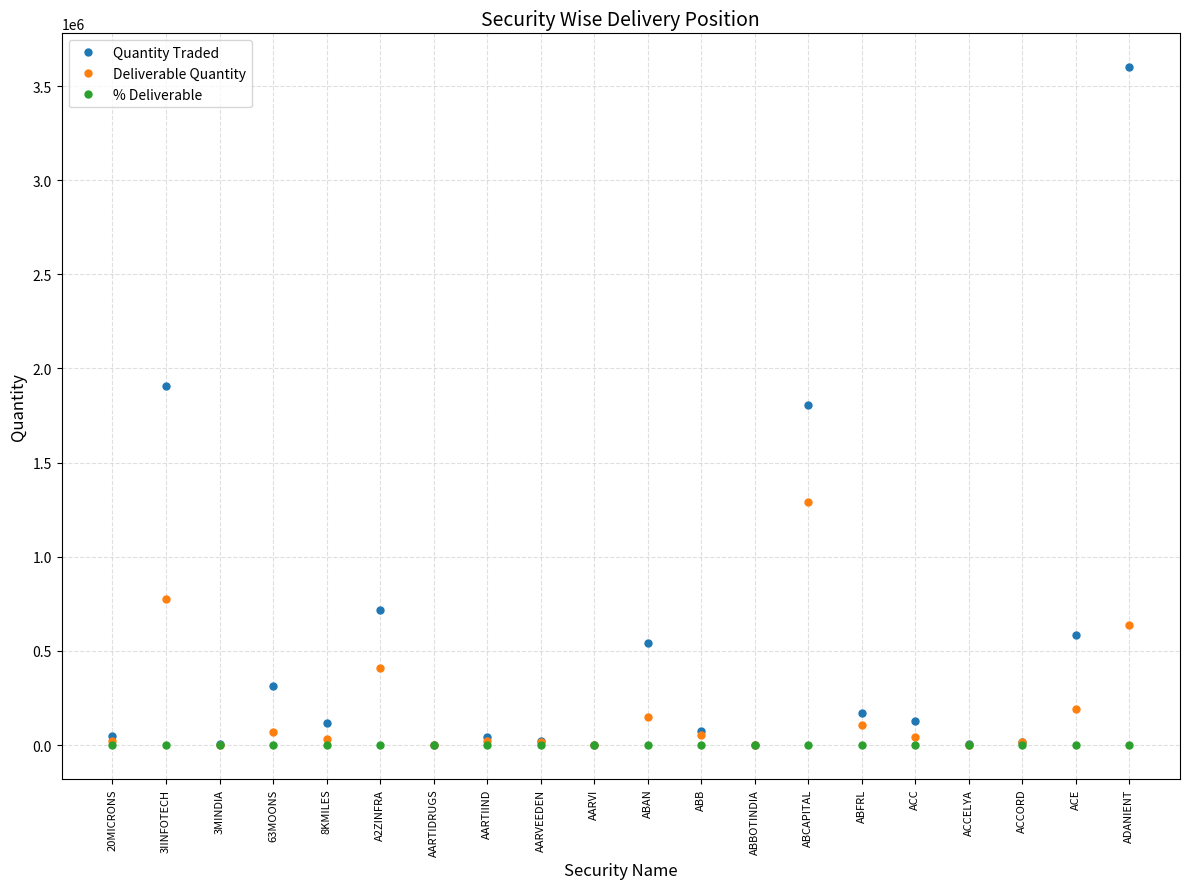

What is the greatest value displayed?

3600007.0